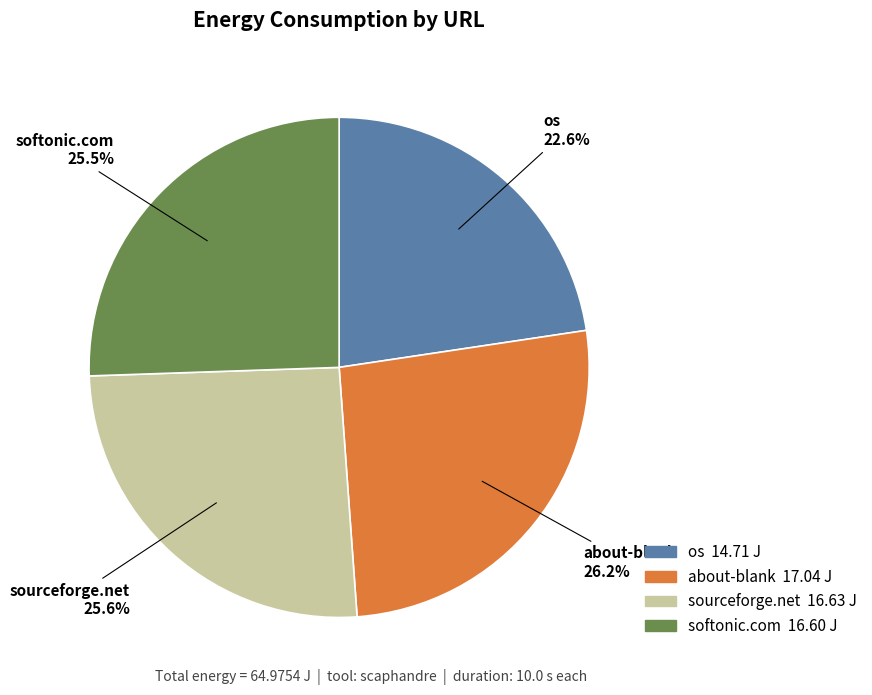

Does any single category account for the majority?

No